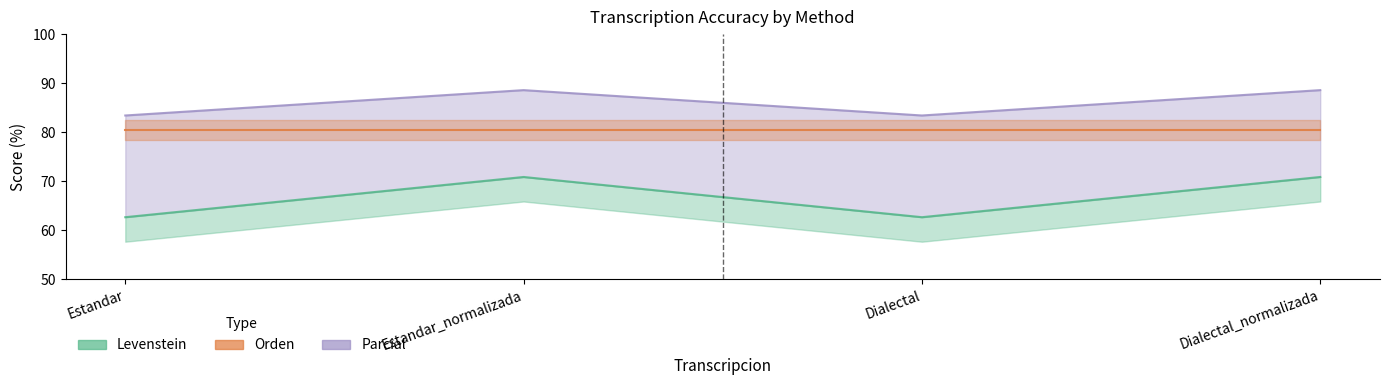

How many interior local valleys does the Parcial series have?

1